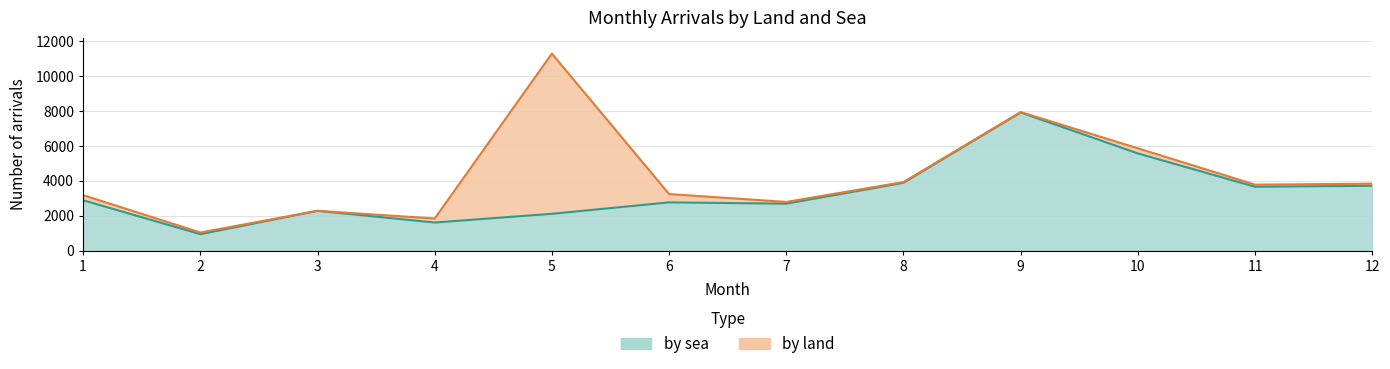

How many data points are less than 2891?

6